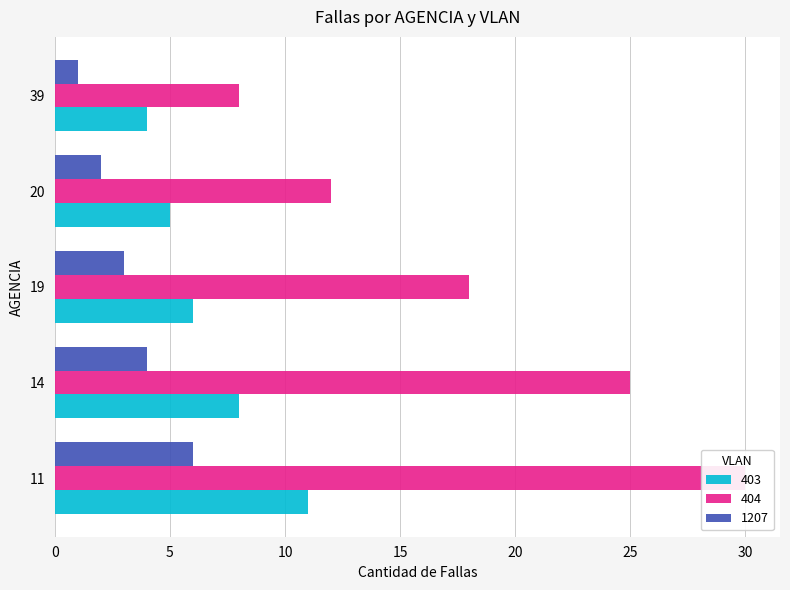

The 404 series shows 18 at 19. True or false?

True